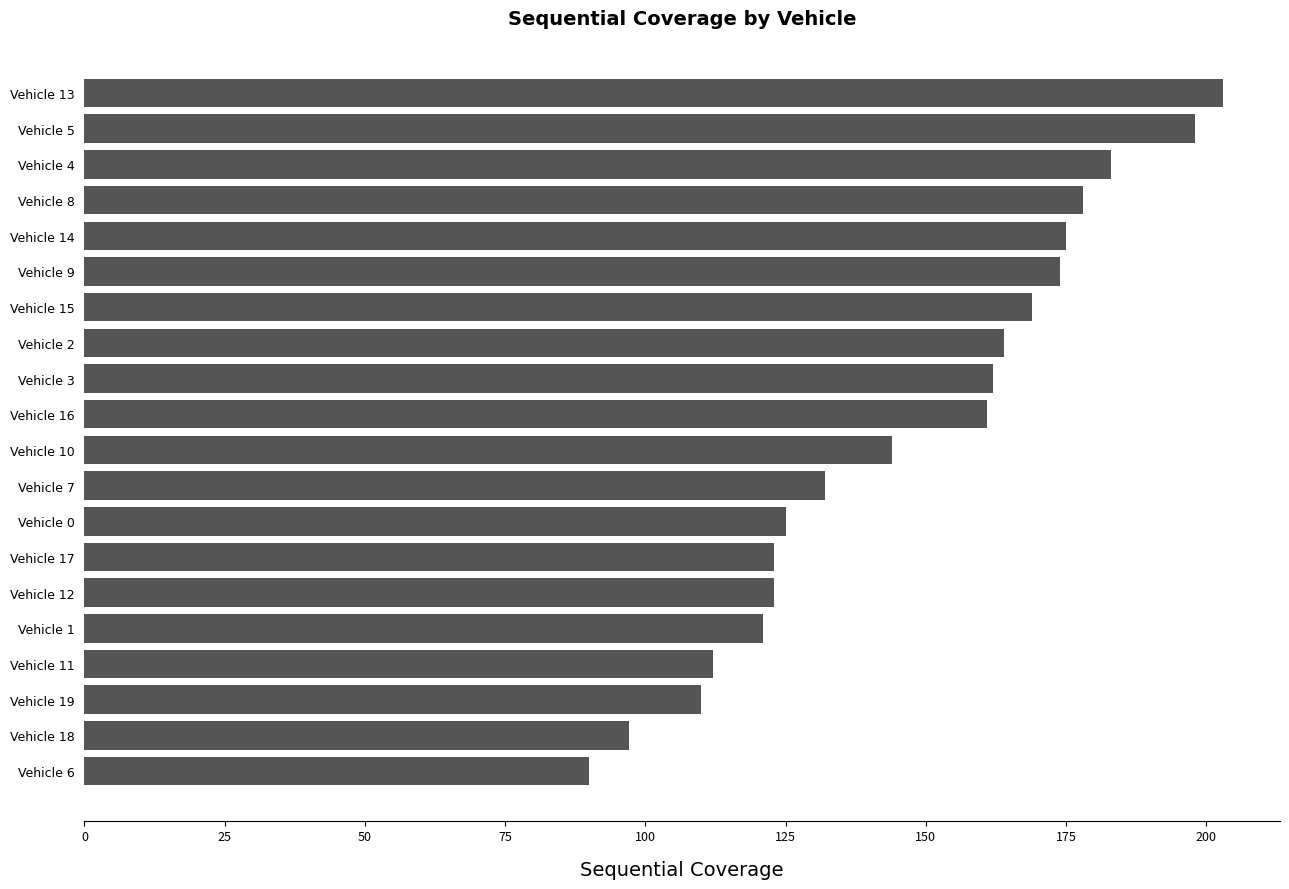

At which label is the value closest to 146?

Vehicle 10